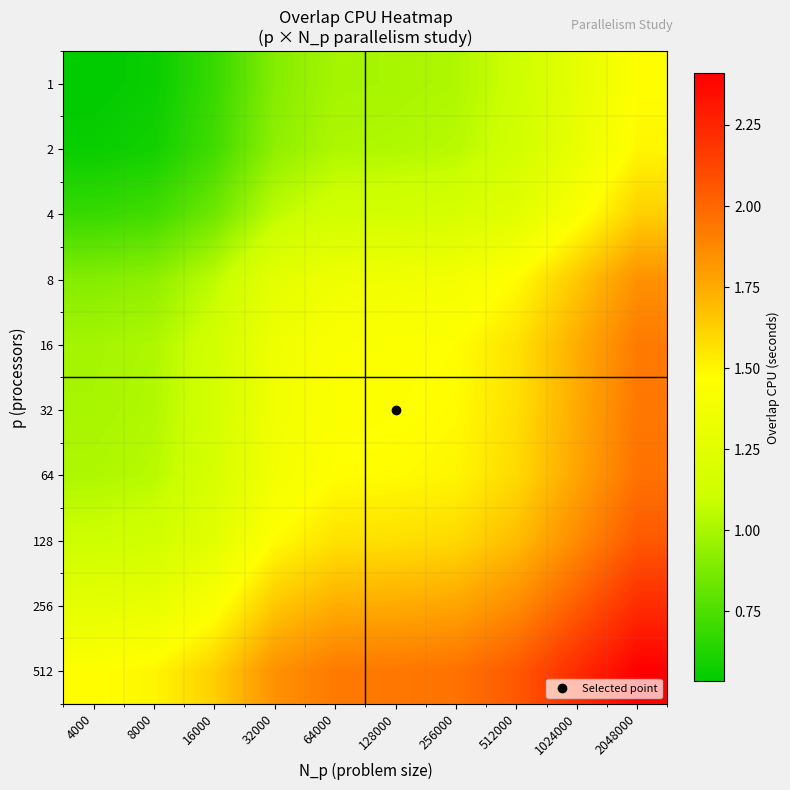

Reading left to right, transcribe all the data shown in this chart.

1: 4000=0.5	8000=0.6	16000=0.7	32000=0.9	64000=1.0	128000=1.0	256000=1.0	512000=1.1	1024000=1.3	2048000=1.5
2: 4000=0.6	8000=0.6	16000=0.7	32000=0.9	64000=1.0	128000=1.0	256000=1.0	512000=1.1	1024000=1.3	2048000=1.5
4: 4000=0.7	8000=0.7	16000=0.8	32000=1.1	64000=1.1	128000=1.2	256000=1.2	512000=1.3	1024000=1.4	2048000=1.6
8: 4000=0.9	8000=0.9	16000=1.1	32000=1.3	64000=1.4	128000=1.4	256000=1.4	512000=1.5	1024000=1.7	2048000=1.8
16: 4000=1.0	8000=1.0	16000=1.1	32000=1.4	64000=1.4	128000=1.5	256000=1.5	512000=1.6	1024000=1.7	2048000=1.9
32: 4000=1.0	8000=1.0	16000=1.2	32000=1.4	64000=1.5	128000=1.5	256000=1.5	512000=1.6	1024000=1.7	2048000=1.9
64: 4000=1.0	8000=1.0	16000=1.2	32000=1.4	64000=1.5	128000=1.5	256000=1.5	512000=1.6	1024000=1.8	2048000=2.0
128: 4000=1.1	8000=1.1	16000=1.3	32000=1.5	64000=1.6	128000=1.6	256000=1.6	512000=1.7	1024000=1.9	2048000=2.0
256: 4000=1.3	8000=1.3	16000=1.4	32000=1.7	64000=1.7	128000=1.7	256000=1.8	512000=1.9	1024000=2.0	2048000=2.2
512: 4000=1.5	8000=1.5	16000=1.6	32000=1.8	64000=1.9	128000=1.9	256000=2.0	512000=2.0	1024000=2.2	2048000=2.4